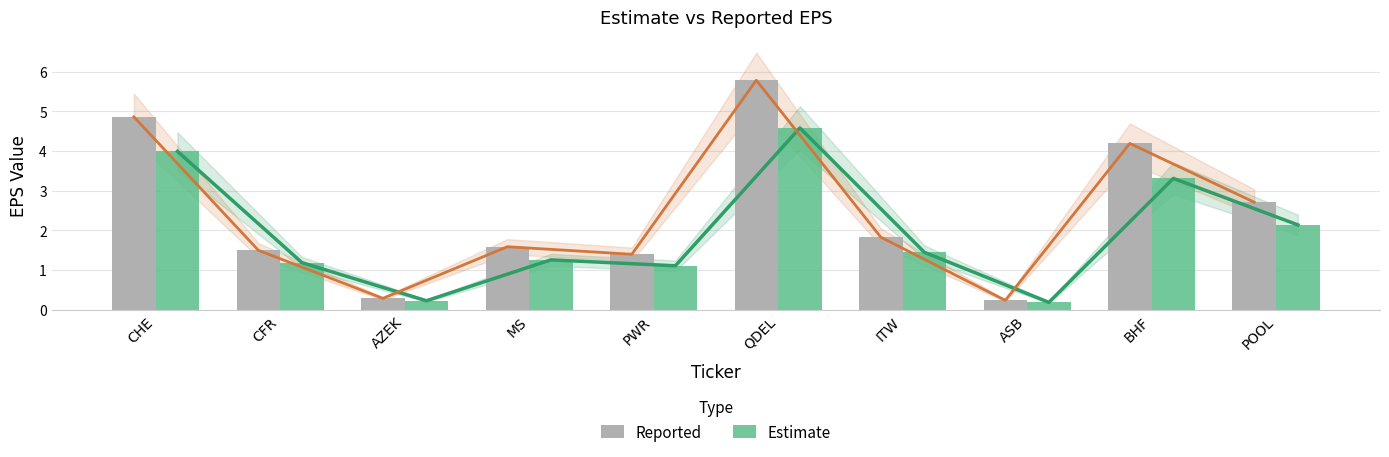

Is the value of Estimate at MS greater than the value of Reported at QDEL?

No